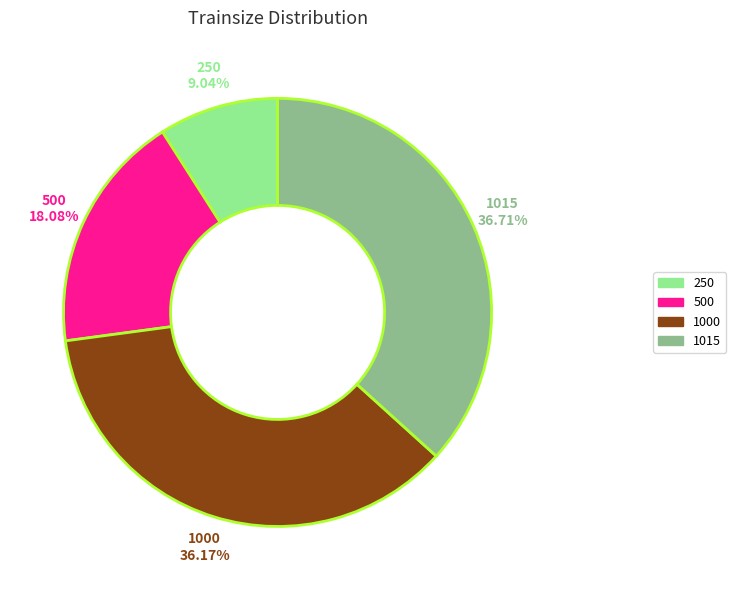

Is there a majority slice in this chart?

No